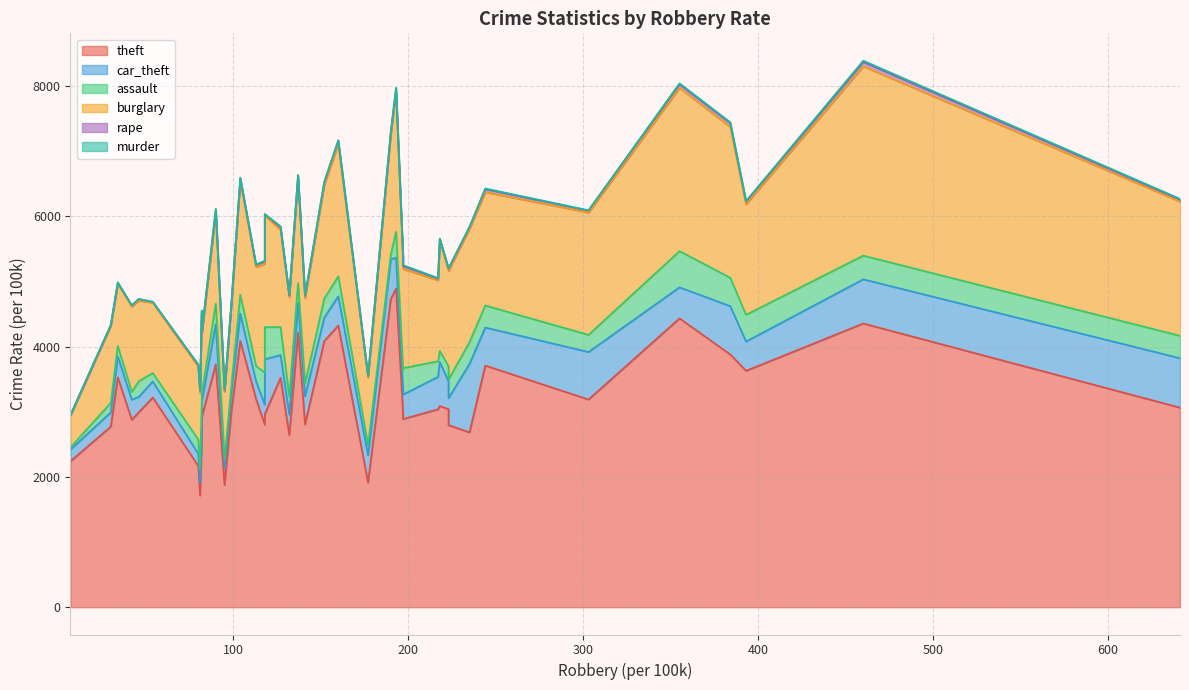

Which series has the largest total across all categories?

theft